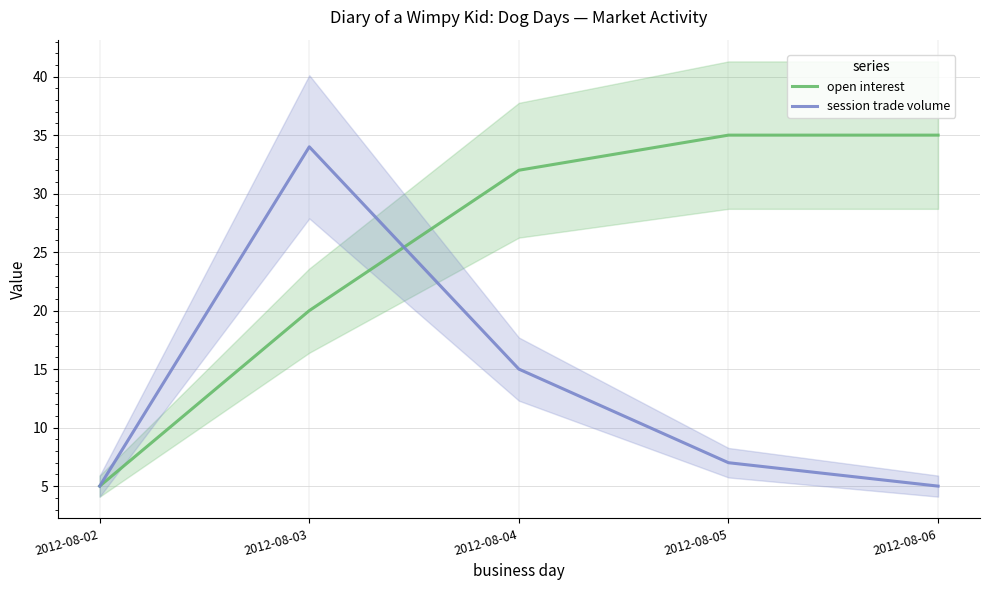

Which series has the largest range (max minus min)?

open interest